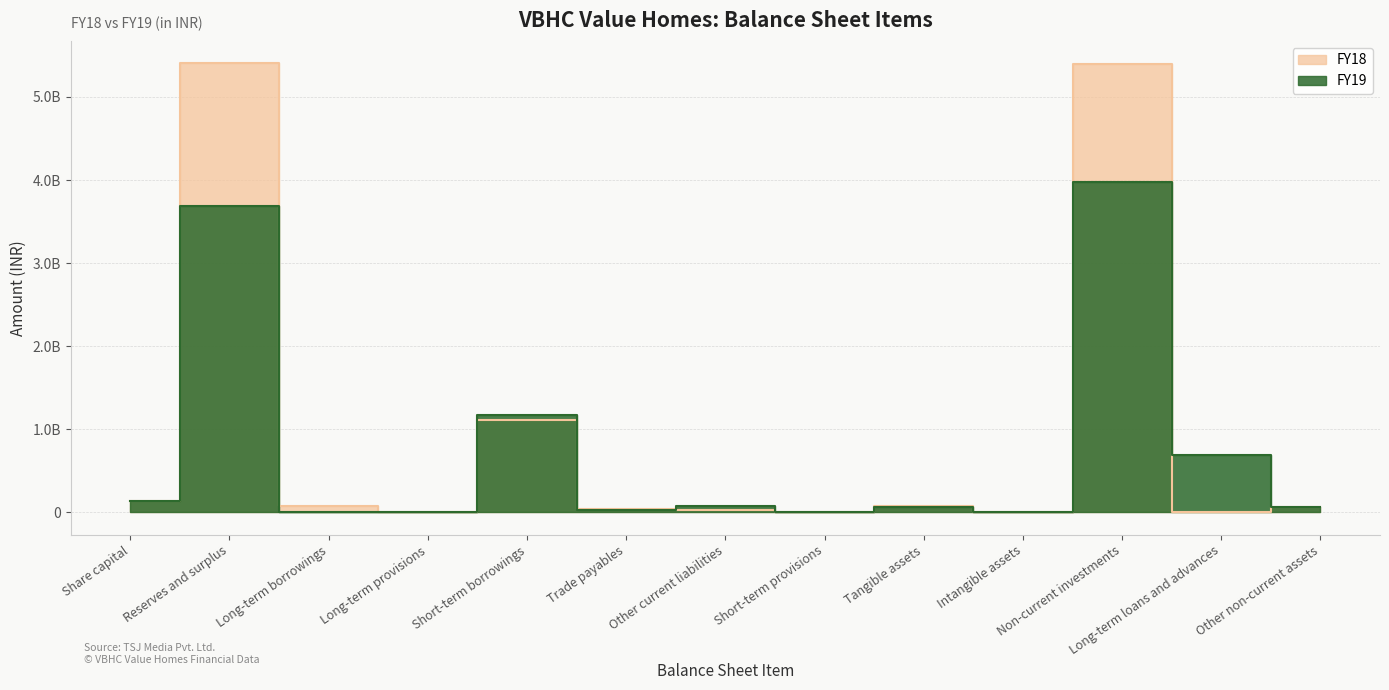

The FY18 series shows 42343804 at Tangible assets. True or false?

False